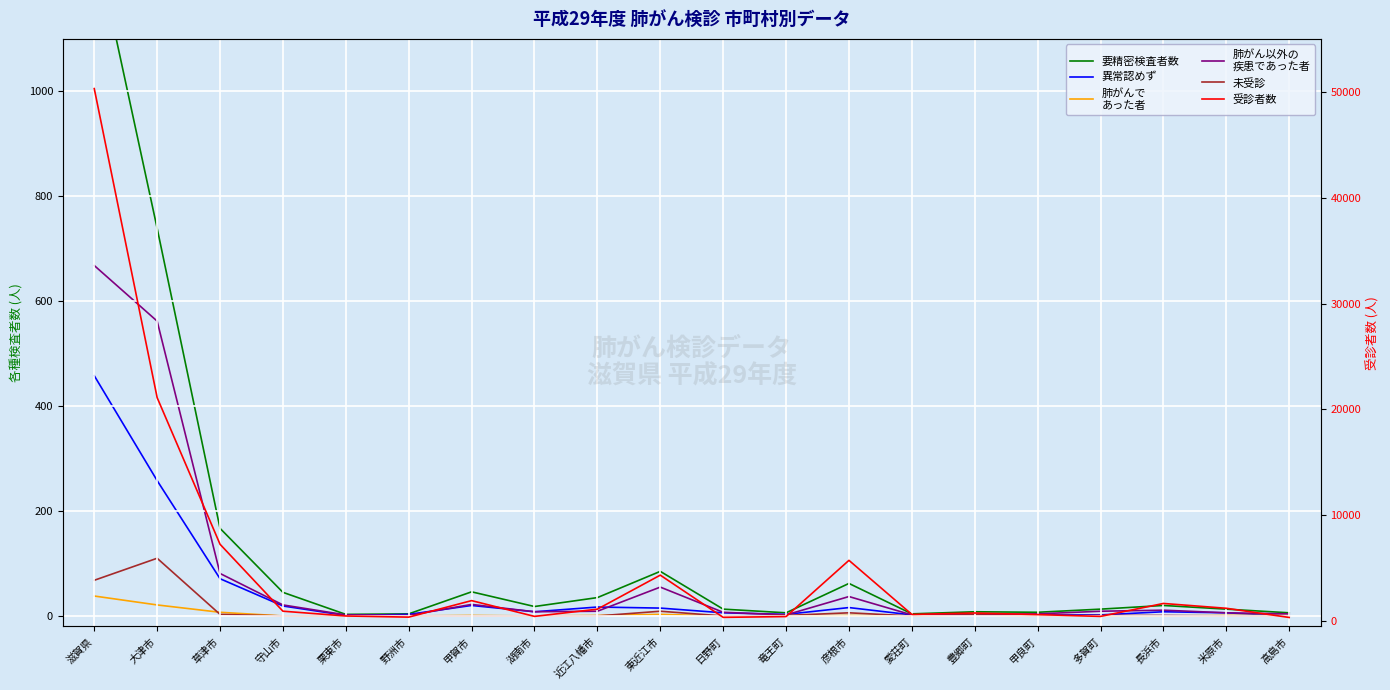

True or false: 異常認めず and 要精密検査者数 intersect in this chart.

False